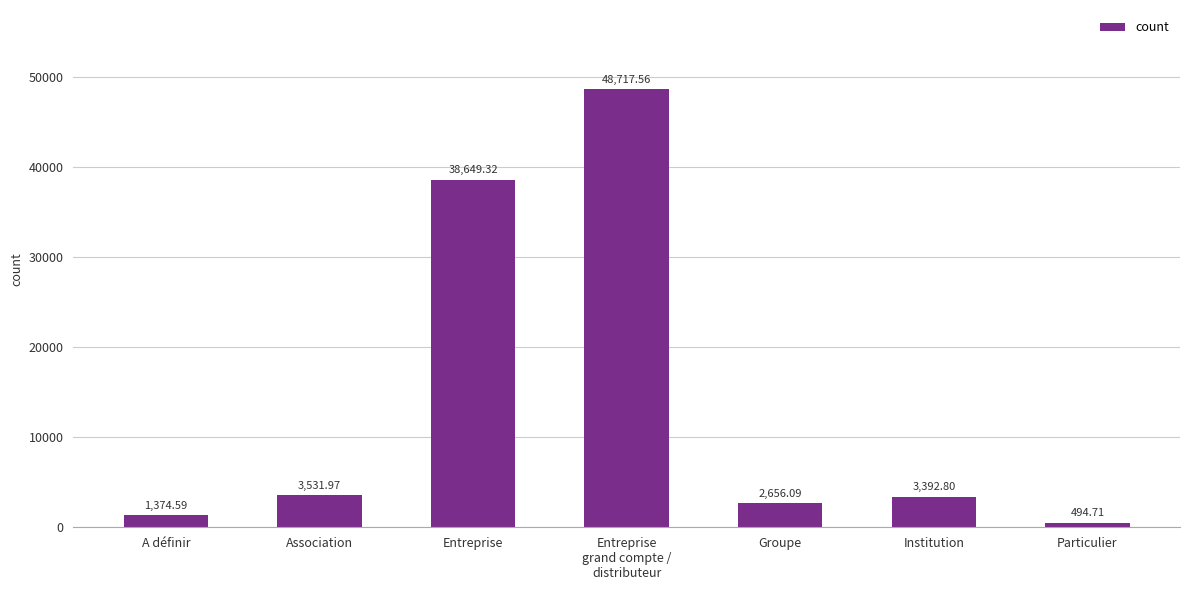

List the labels in order of value, largest first.

Entreprise
grand compte /
distributeur, Entreprise, Association, Institution, Groupe, A définir, Particulier